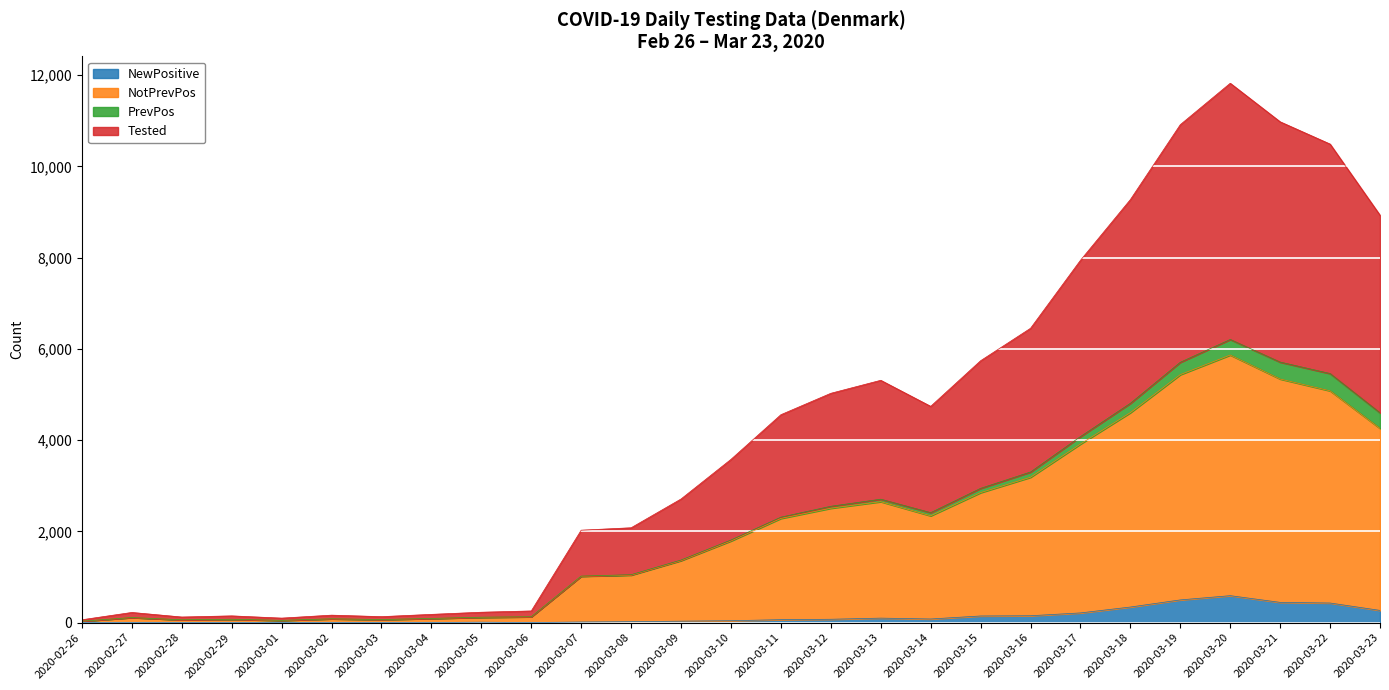

What is the label of the 8th point from the right?

2020-03-16